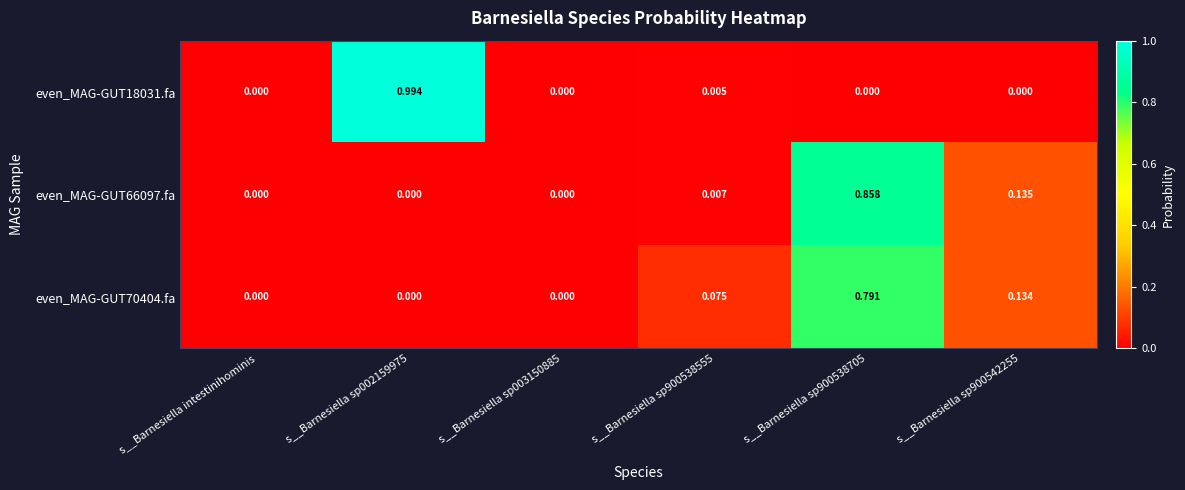

Is the value of even_MAG-GUT18031.fa at s__Barnesiella sp003150885 greater than the value of even_MAG-GUT70404.fa at s__Barnesiella sp900538555?

No